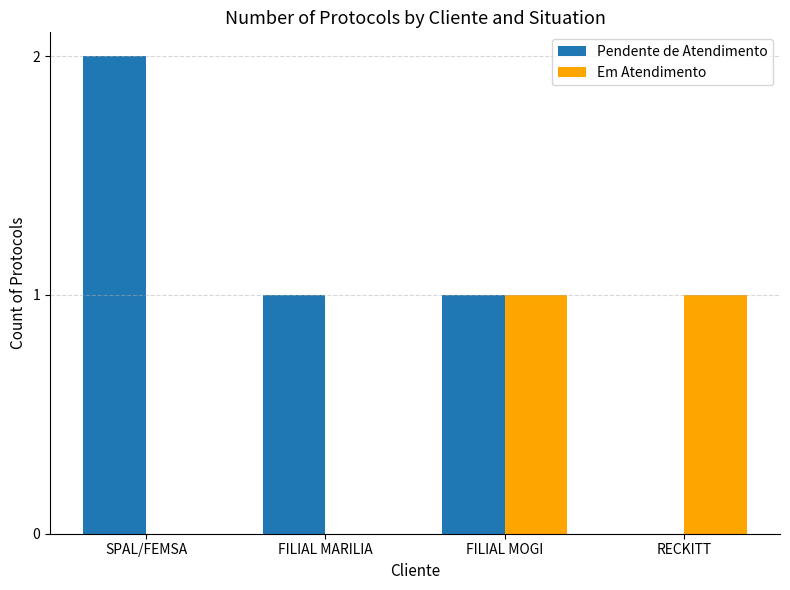

How many groups of bars are there?

4